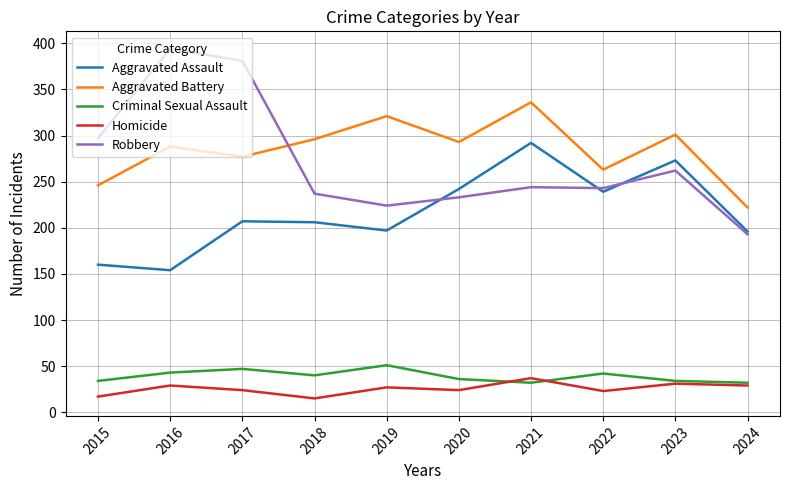

How many lines are shown in the chart?

5